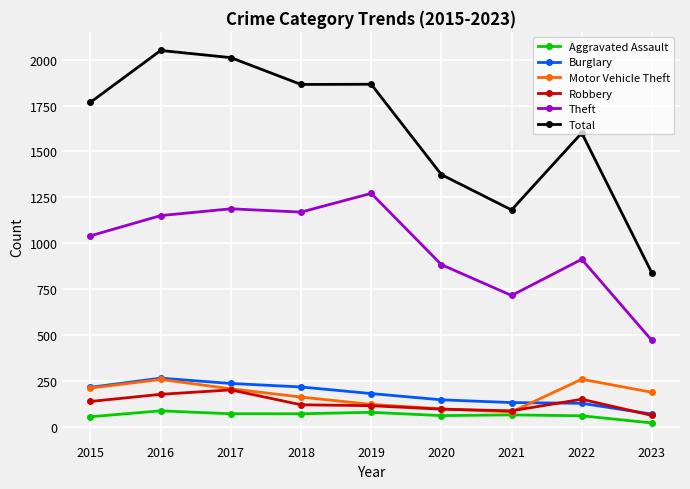

The value of Aggravated Assault at 2023 is 22. True or false?

True